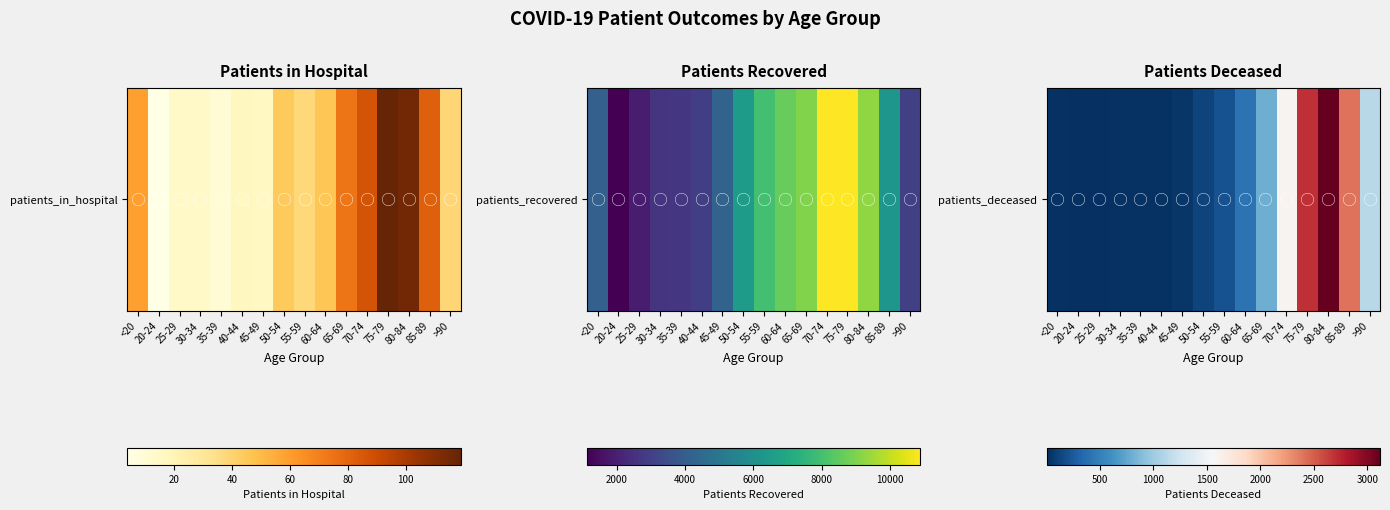

What is the change in value from 30-34 to 55-59?

+192